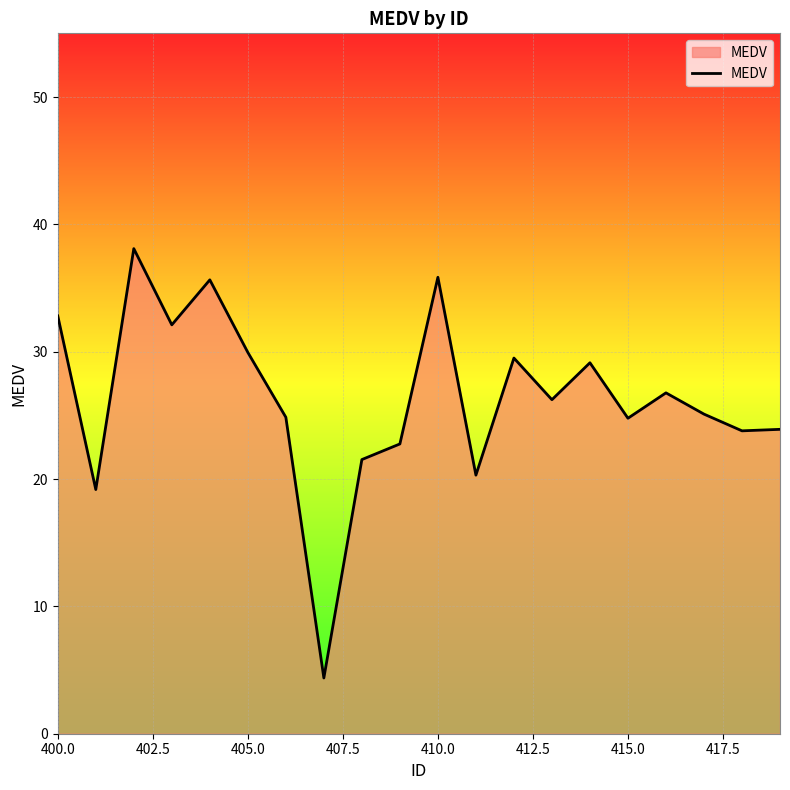

How many values exceed 26?

10